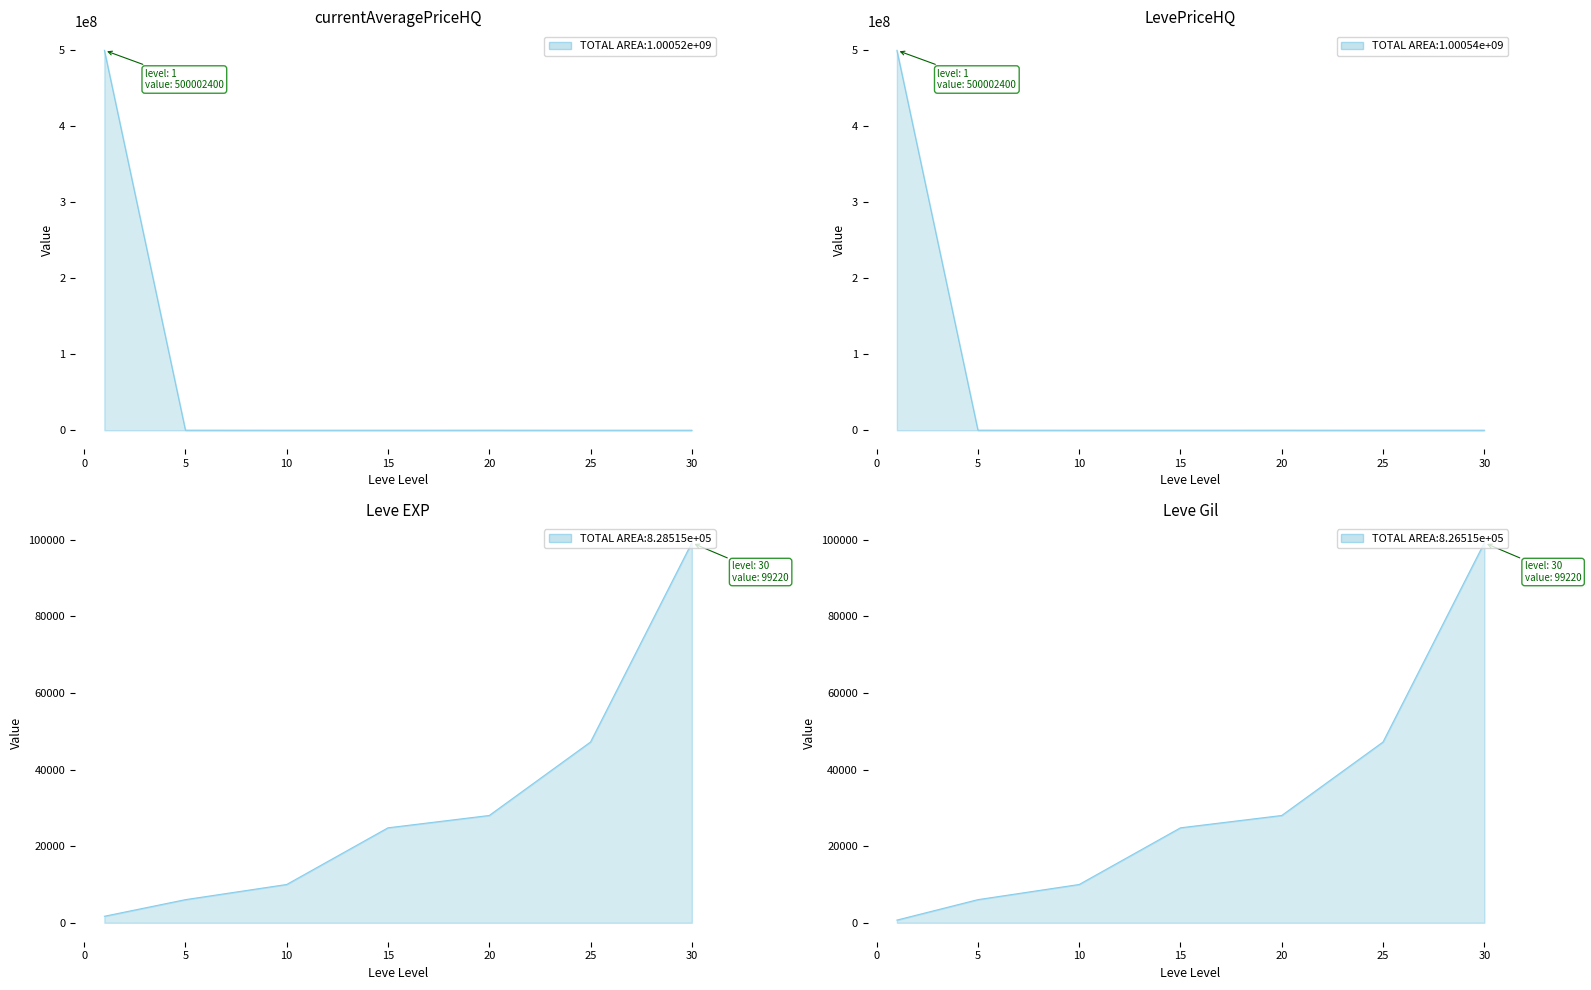

List the series in order of their peak value, highest first.

currentAveragePriceHQ, LevePriceHQ, Leve EXP, Leve Gil